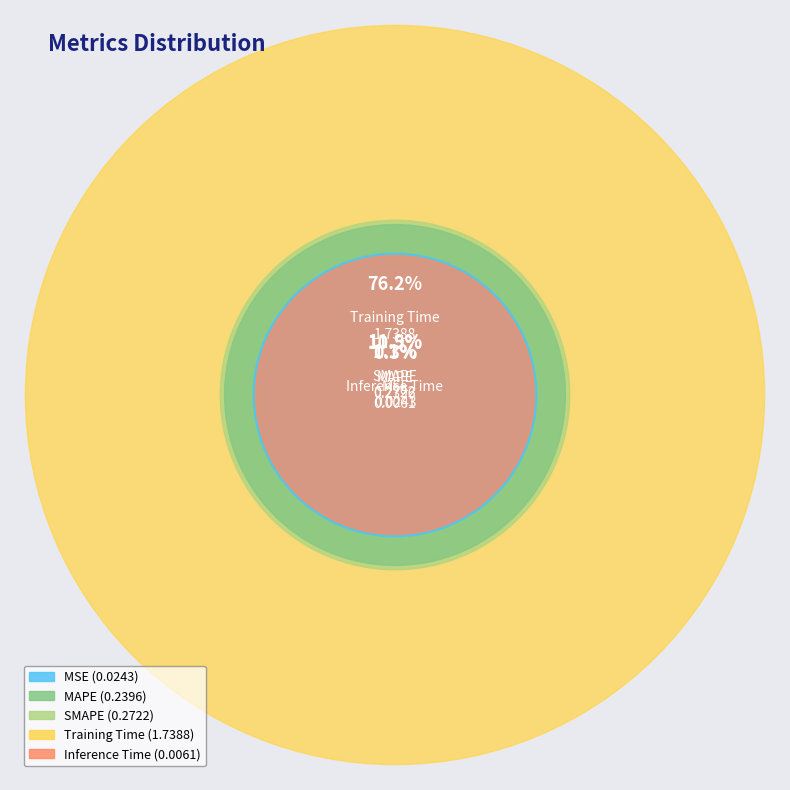

To the nearest percent, what portion does SMAPE represent?

12%